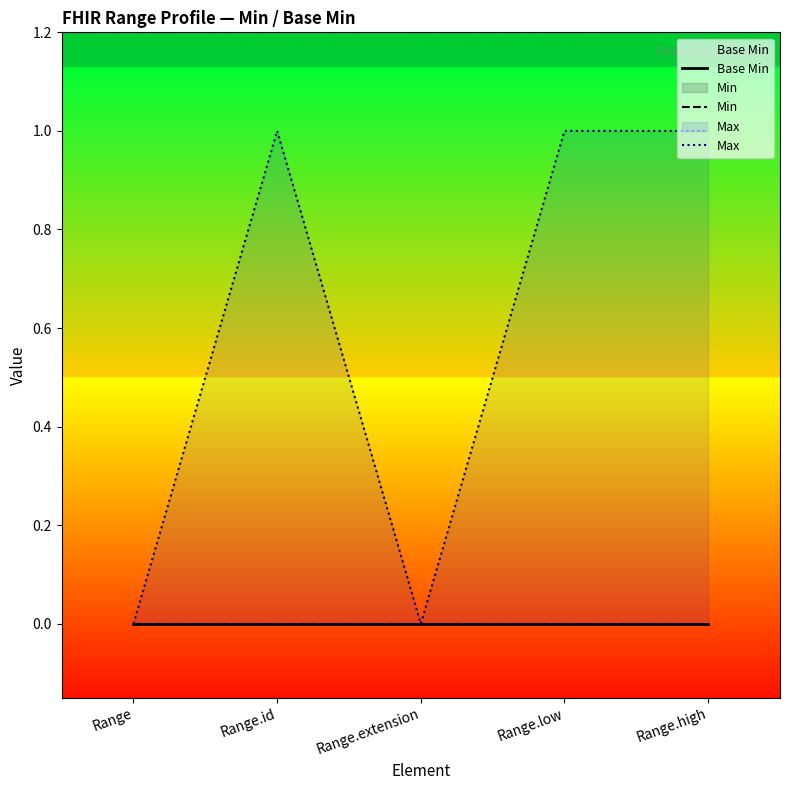

Rank the categories by Base Min value from highest to lowest.

Range, Range.id, Range.extension, Range.low, Range.high